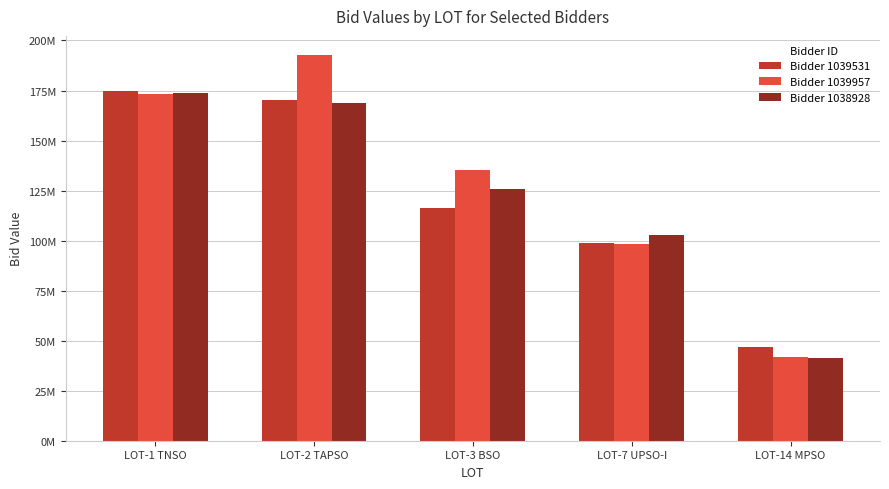

Reading left to right, list all the values displayed in this chart.

Bidder 1039531: LOT-1 TNSO=174823046	LOT-2 TAPSO=170456159	LOT-3 BSO=116100379	LOT-7 UPSO-I=98837708	LOT-14 MPSO=46590181
Bidder 1039957: LOT-1 TNSO=173023046	LOT-2 TAPSO=192656159	LOT-3 BSO=135300379	LOT-7 UPSO-I=98537708	LOT-14 MPSO=41990181
Bidder 1038928: LOT-1 TNSO=173623046	LOT-2 TAPSO=168656159	LOT-3 BSO=125700379	LOT-7 UPSO-I=102737708	LOT-14 MPSO=41190181